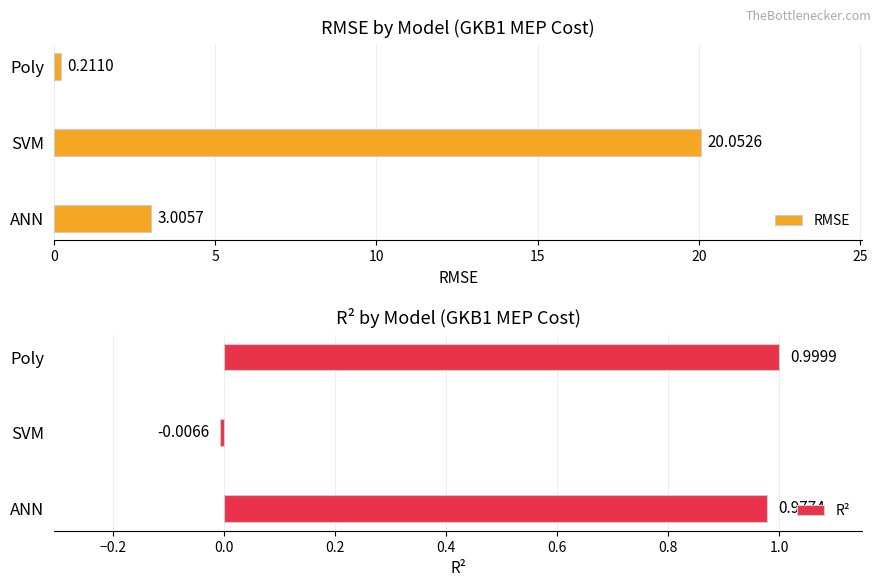

List the labels in order of RMSE value, largest first.

SVM, ANN, Poly